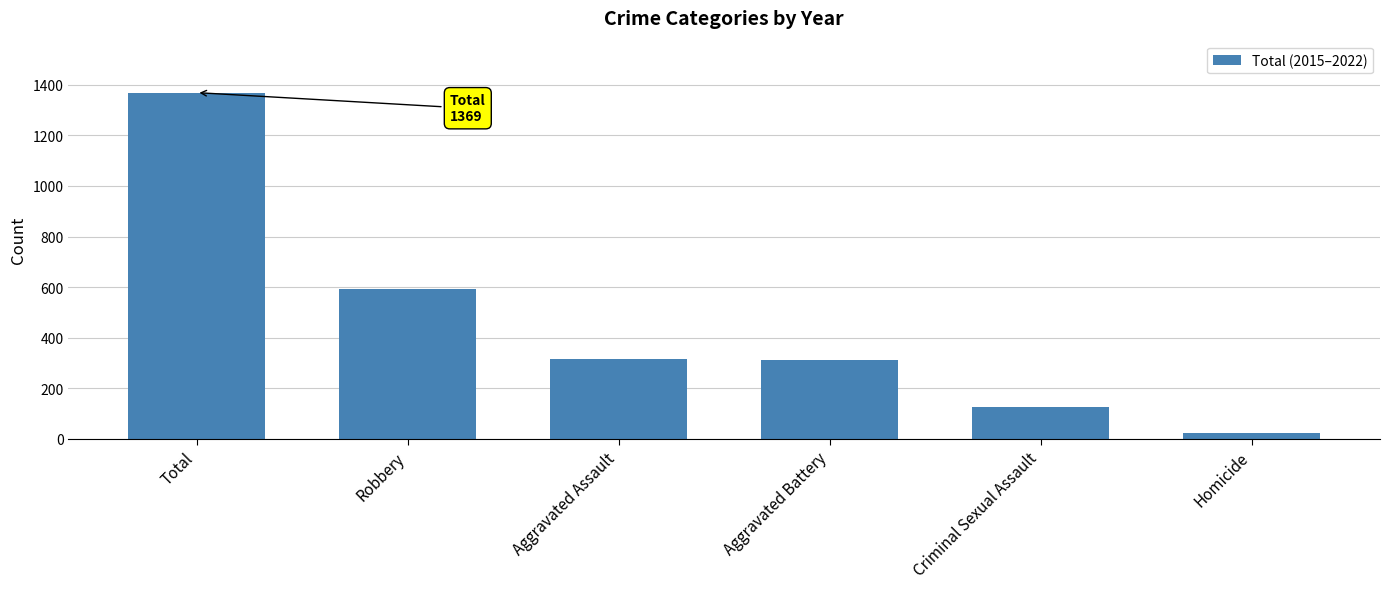

What is the change in value from Aggravated Battery to Criminal Sexual Assault?

-187